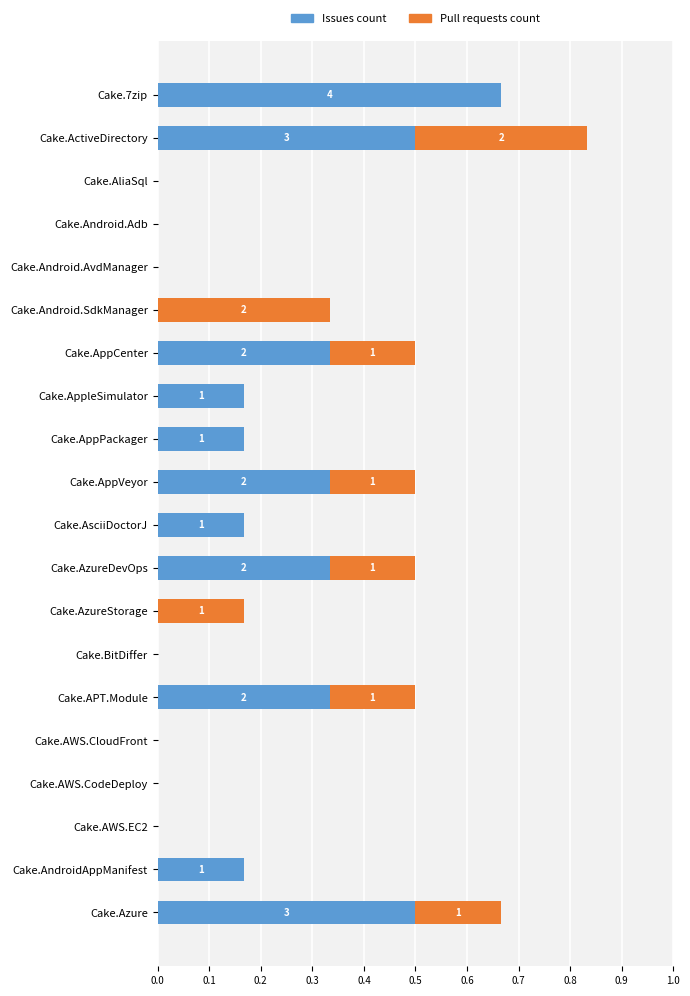

At which category is the sum across all series the highest?

Cake.ActiveDirectory